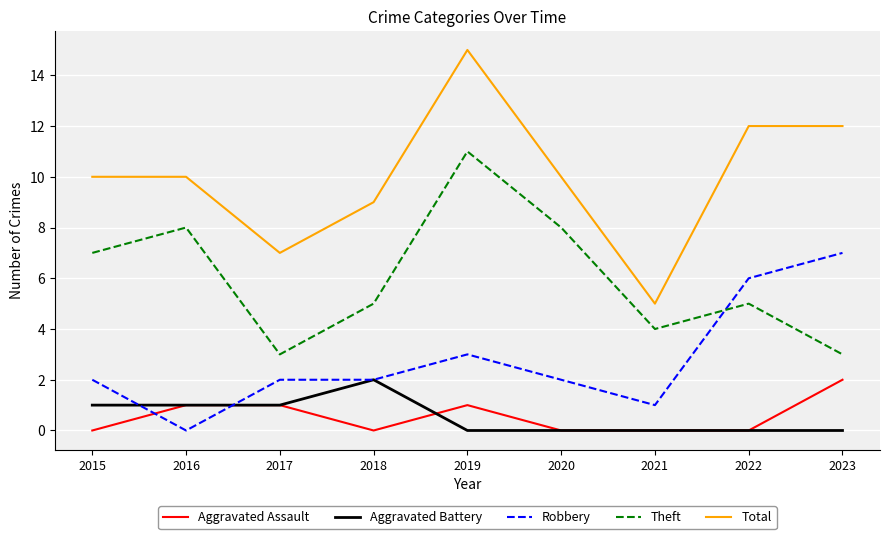

Is the value of Total at 2021 greater than the value of Robbery at 2018?

Yes